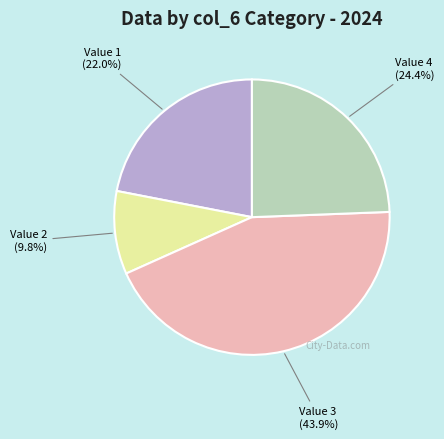

Does any single category account for the majority?

No